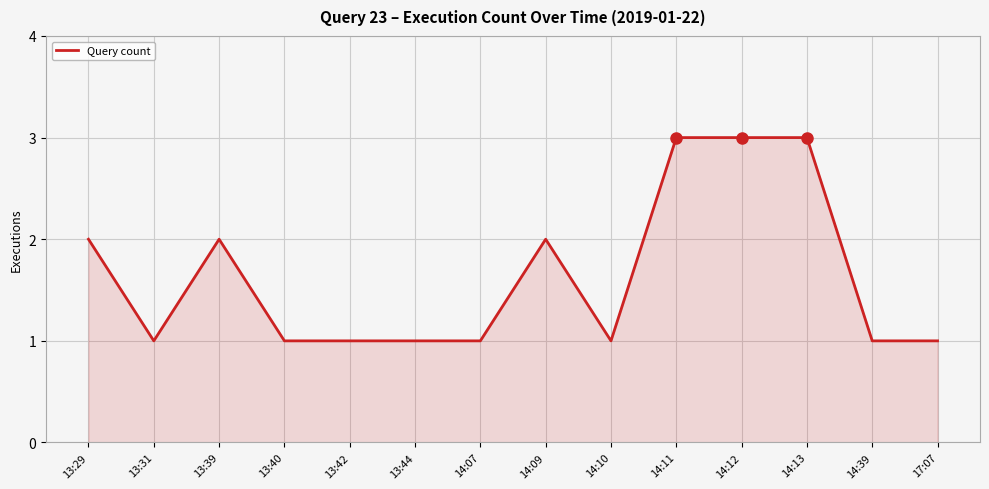

What position from the right is 14:12?

4